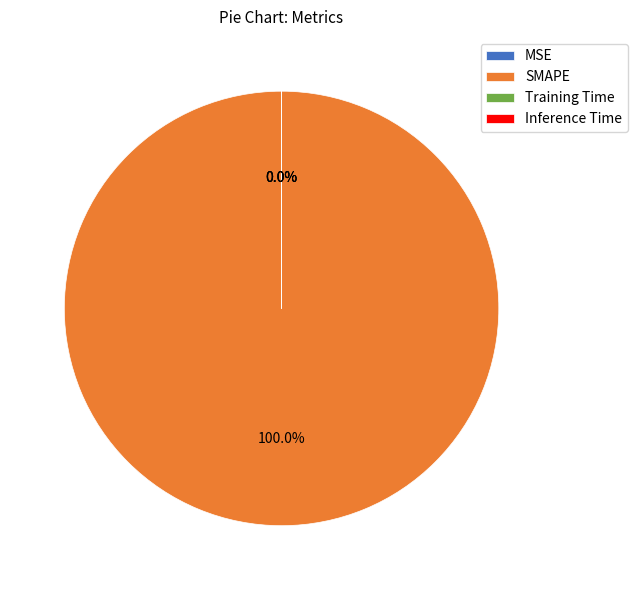

Which slice represents more than half of the pie?

SMAPE